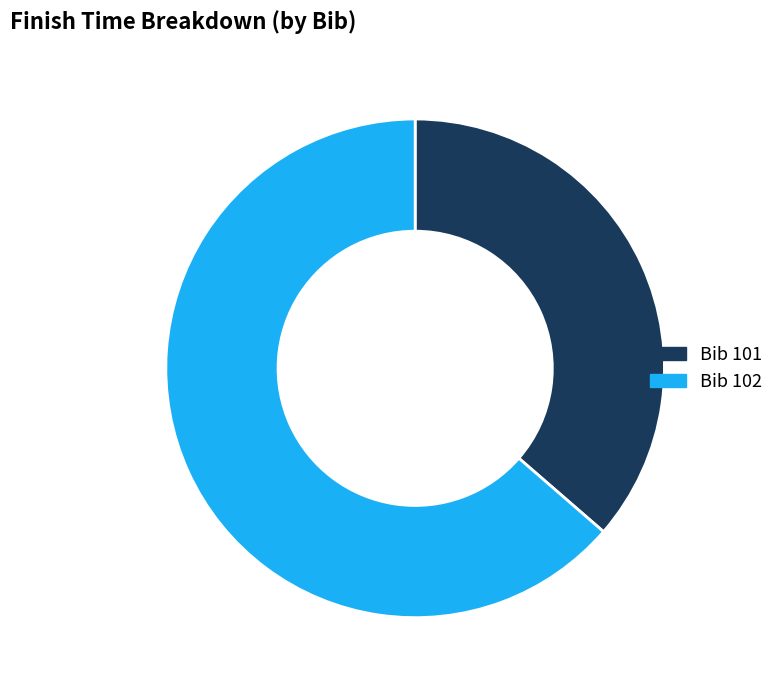

Do Bib 102 and Bib 101 together represent more than half of the pie?

Yes